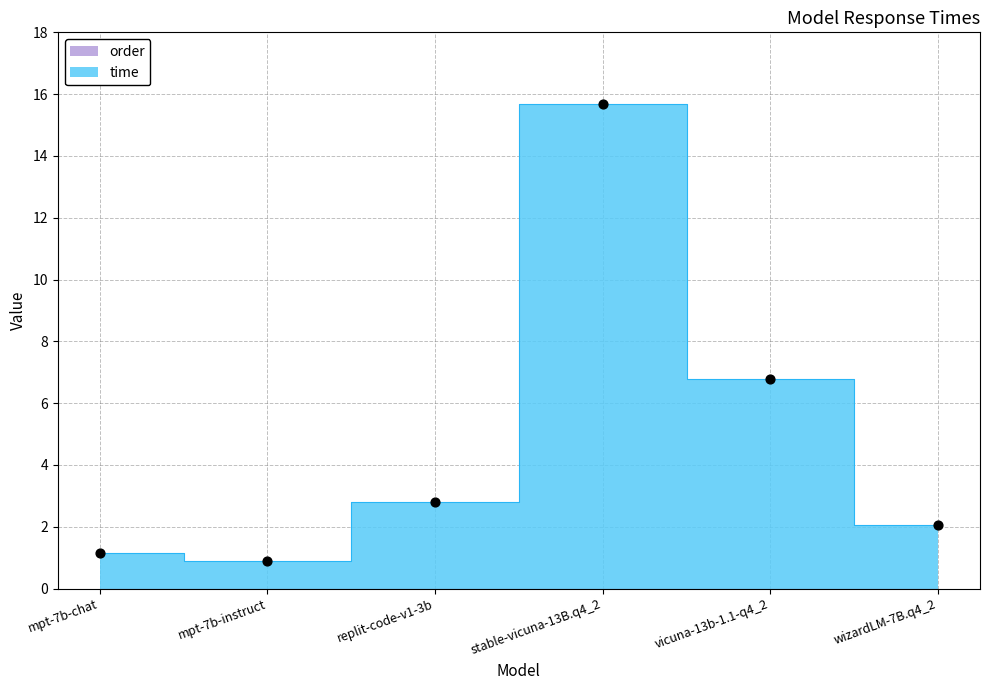

What is the ratio of the value at mpt-7b-chat to the value at vicuna-13b-1.1-q4_2?

0.2